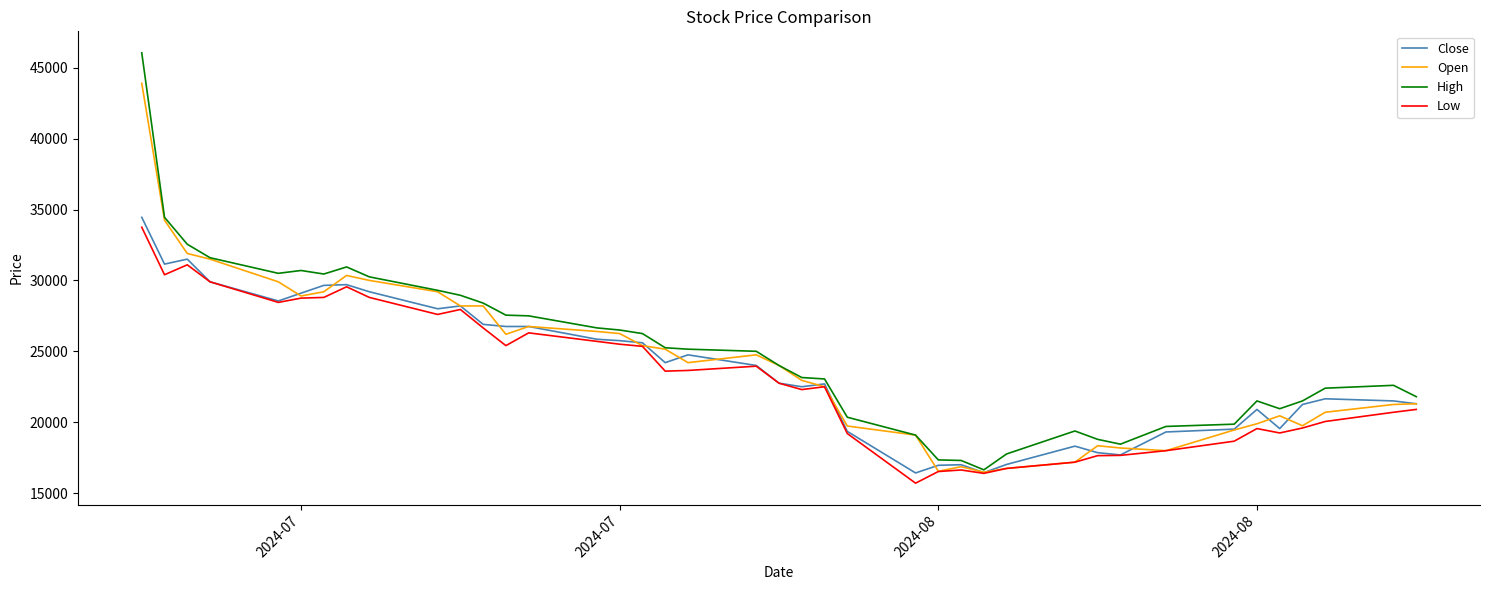

Rank the series by their average value, from lowest to highest.

Low, Close, Open, High